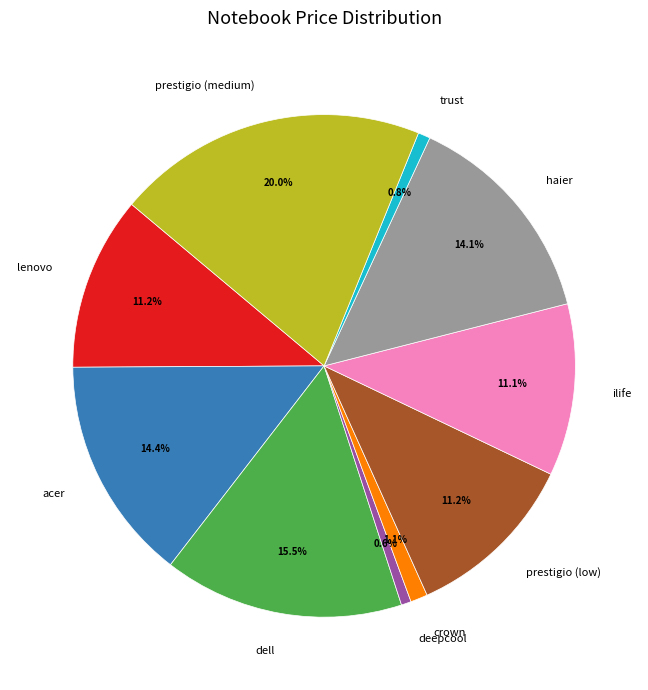

The acer slice represents 14% of the pie. True or false?

True